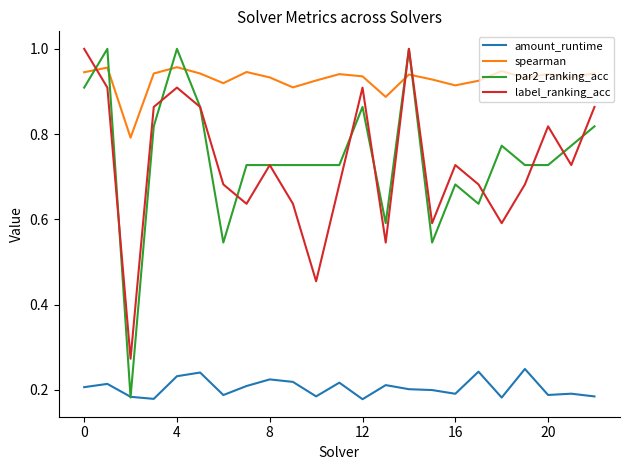

Which series ends up on top after the final intersection of spearman and par2_ranking_acc?

spearman